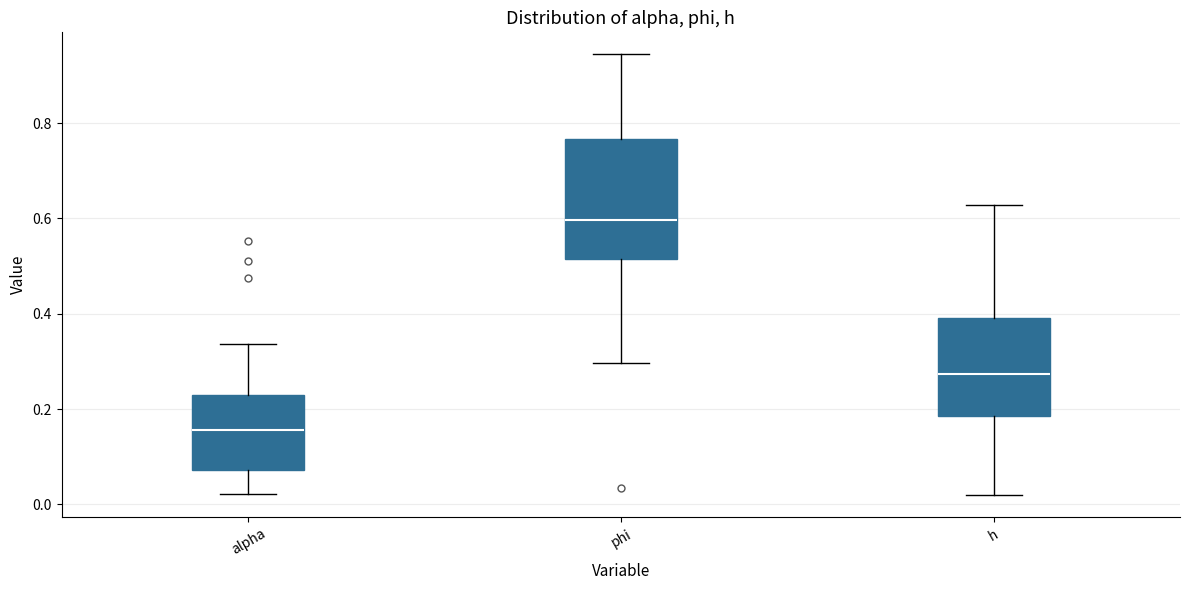

Reading left to right, transcribe this box plot: for each box, give where its median line is, the range the box spans, and where its two whiskers end, as read against the y-axis. The values are not printed on the chart, so give them approximately, as read against the axis.

alpha: median 0.16, box 0.08 to 0.24, whiskers 0.02 to 0.34
phi: median 0.60, box 0.52 to 0.76, whiskers 0.30 to 0.94
h: median 0.28, box 0.18 to 0.40, whiskers 0.02 to 0.62